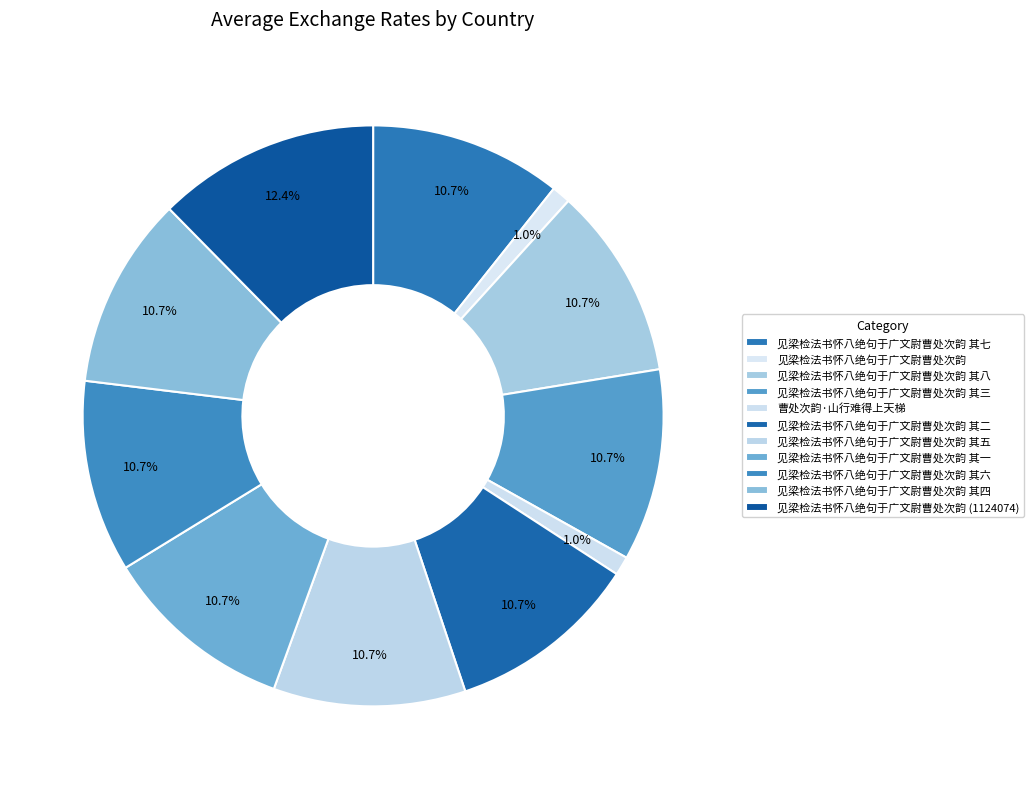

To the nearest percent, what portion does 见梁检法书怀八绝句于广文尉曹处次韵 其六 represent?

11%